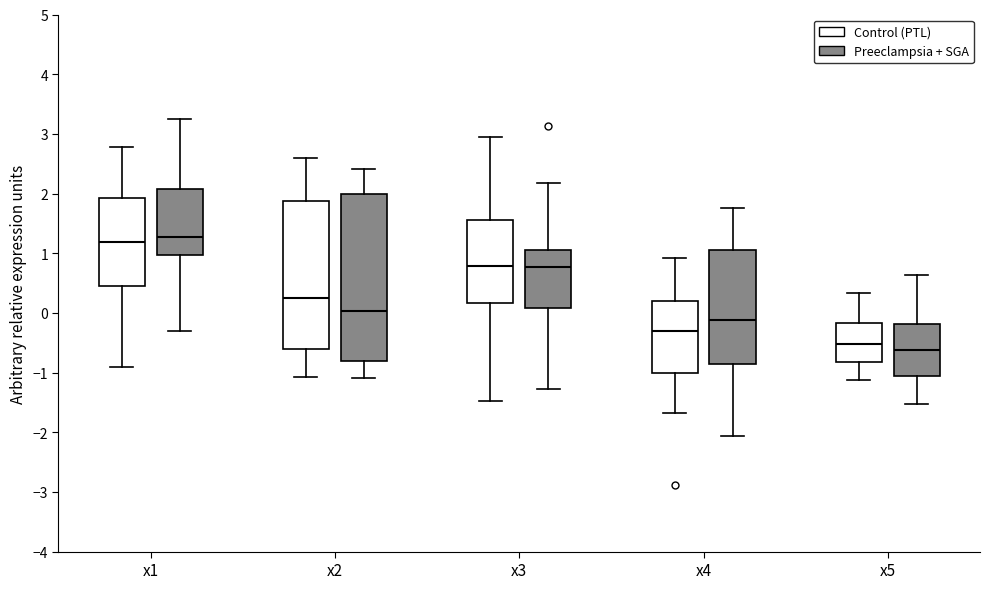

Where is the upper edge of the box for x4 (Preeclampsia + SGA) on the y-axis? The values are not printed on the chart, so give them approximately, as read against the axis.

1.1